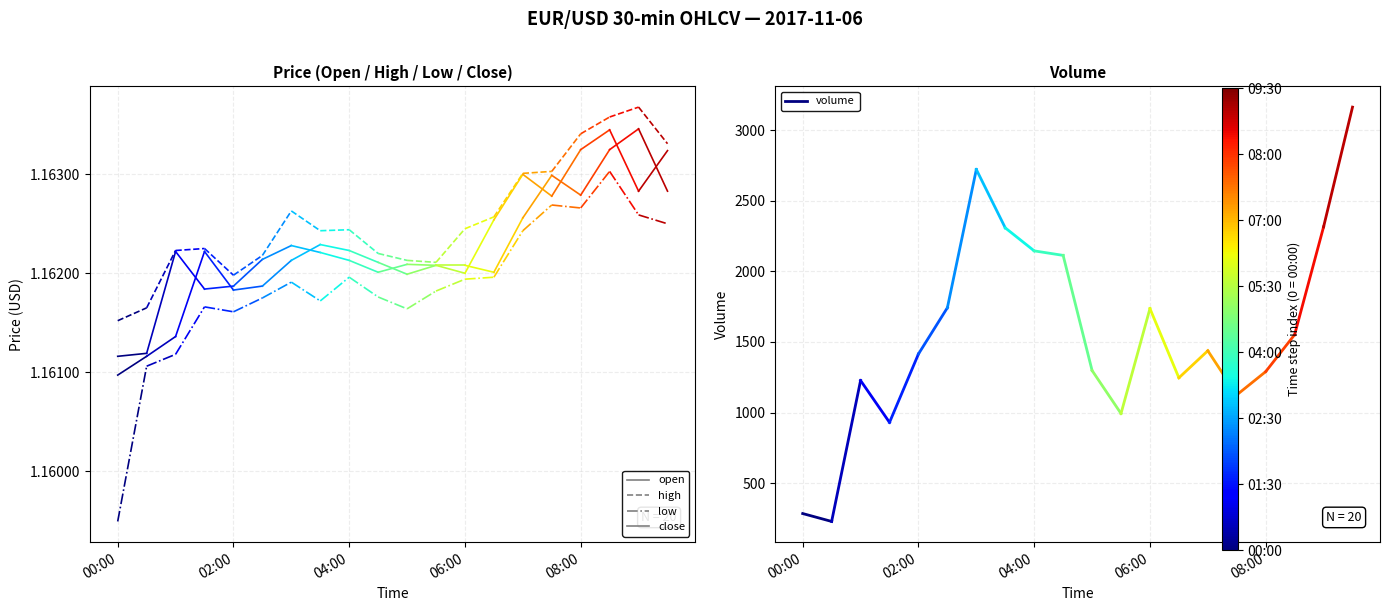

Between 02:00 and 00:00, which is larger?

02:00